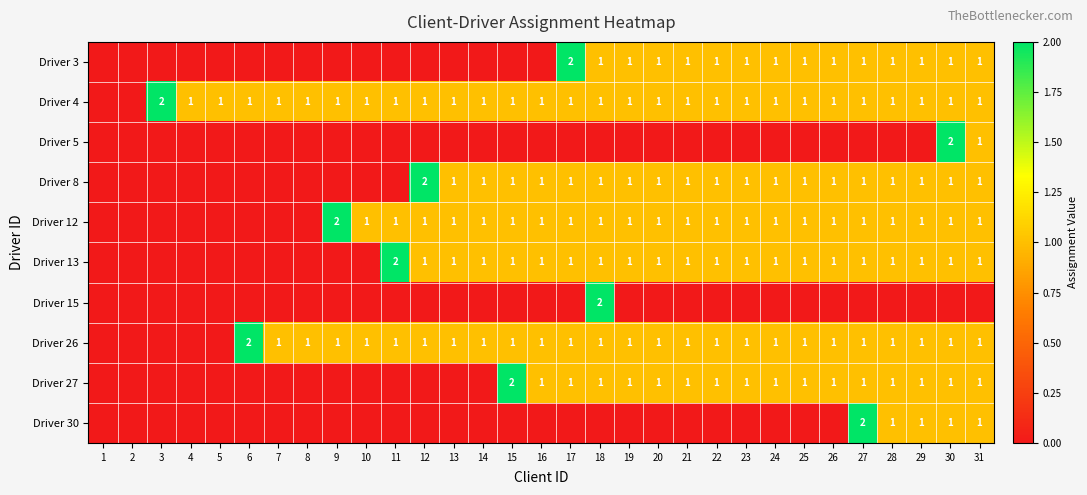

Between 23 and 14, which is larger?

23